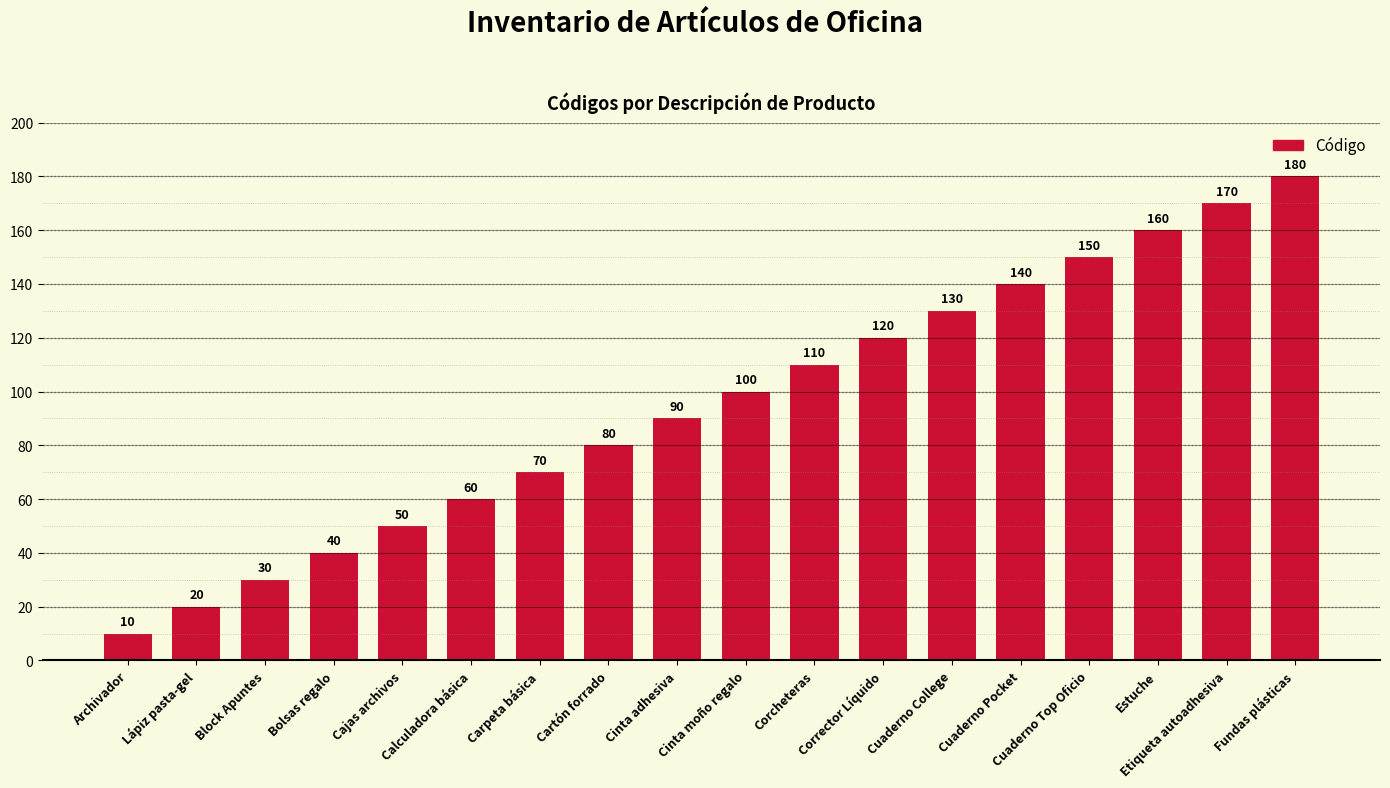

What is the change in value from Archivador to Lápiz pasta-gel?

+10